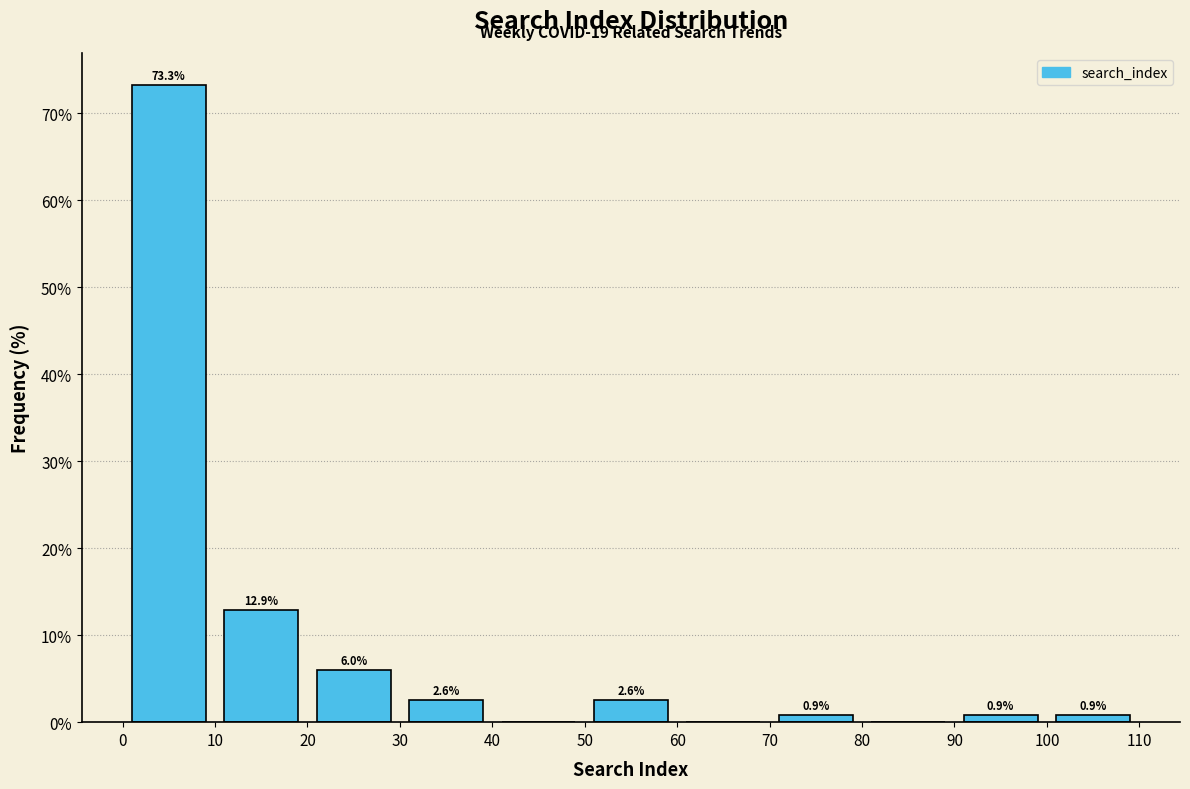

Which range on the x-axis has the tallest bar?

0 to 10